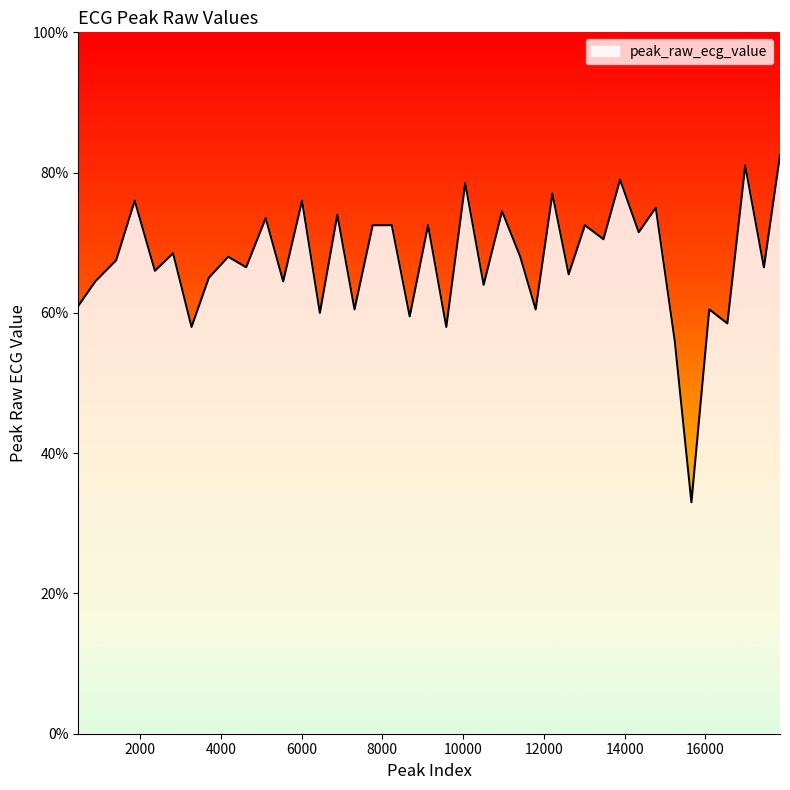

Where is the first local maximum?

1869